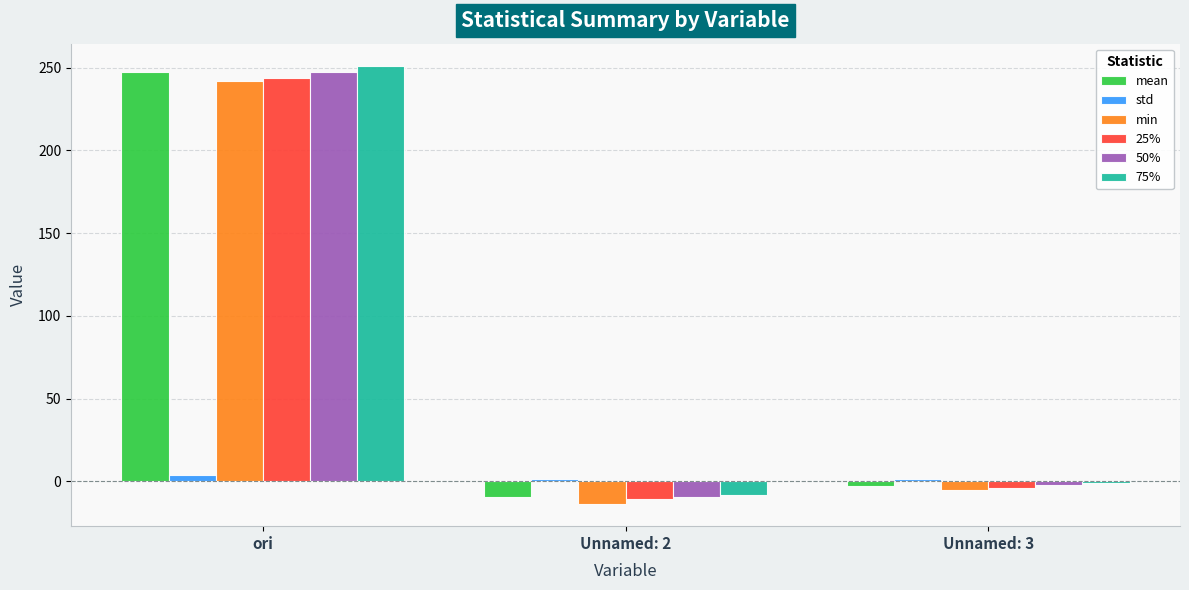

What is the difference between the mean values at ori and Unnamed: 2?

256.6